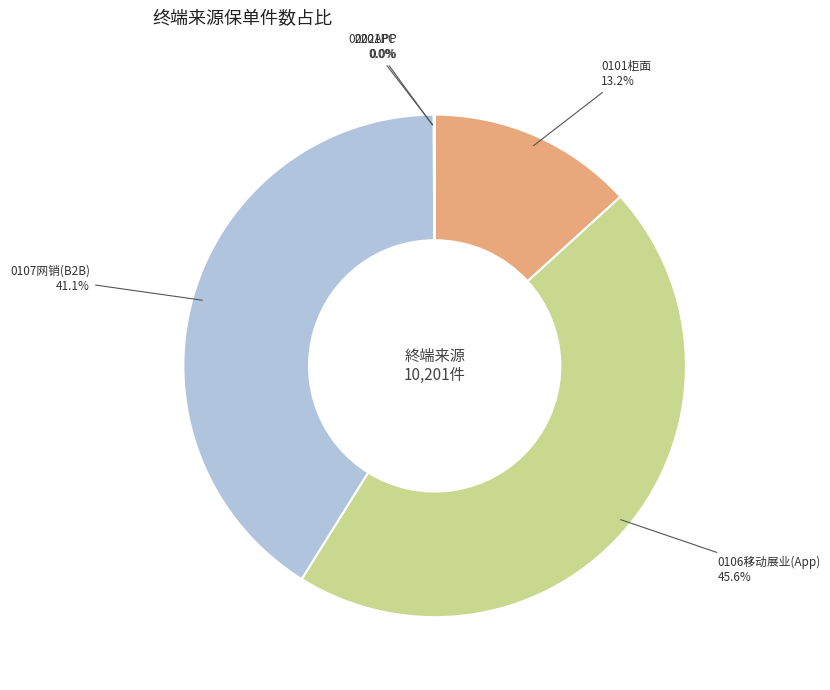

Does any single category account for the majority?

No